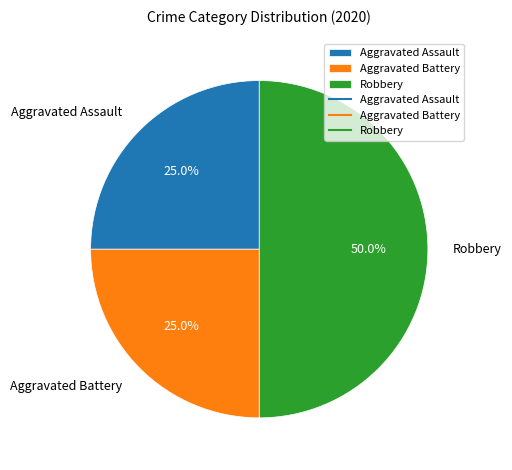

Which slice is the largest?

Robbery